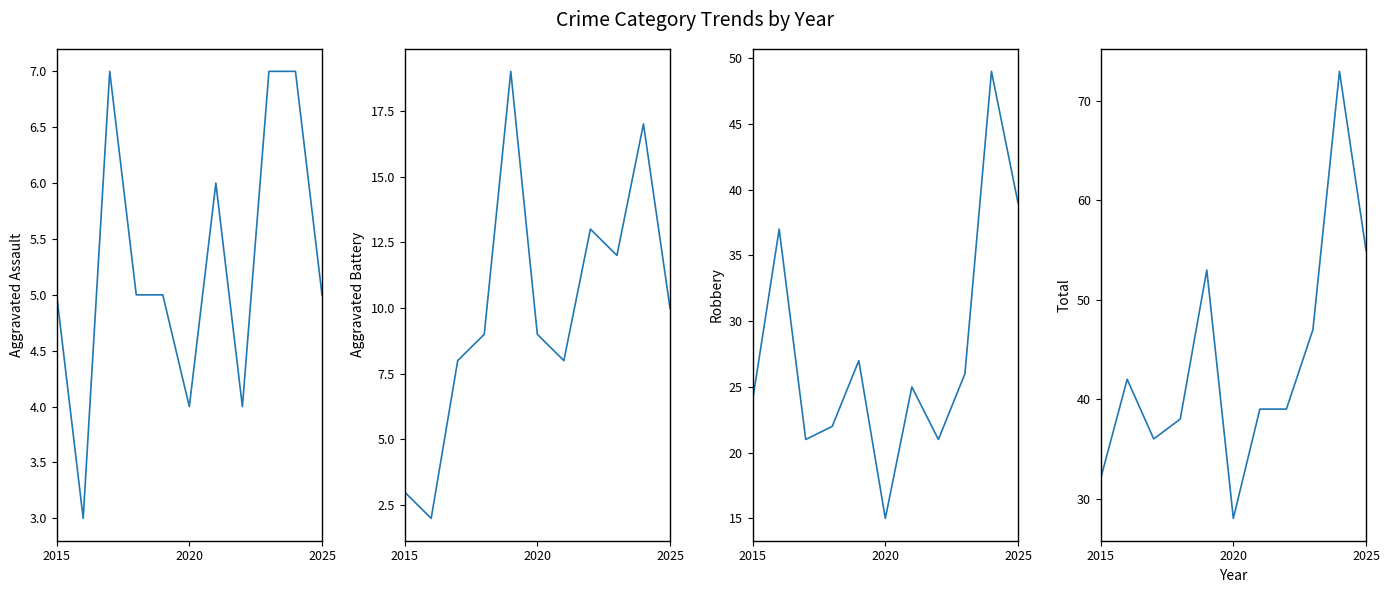

Rank the categories by Total value from highest to lowest.

9, 10, 4, 8, 2020, 6, 7, 3, 2025, 2015, 5